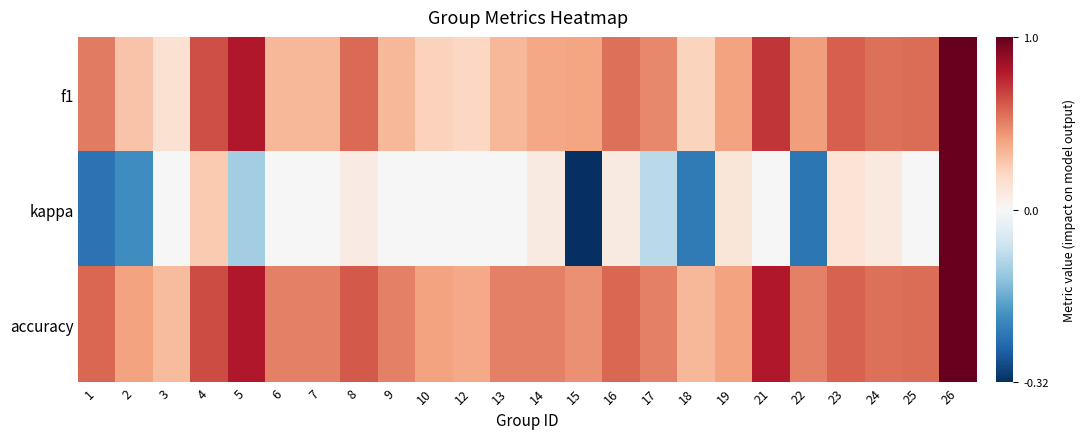

Which series has the largest total across all categories?

accuracy